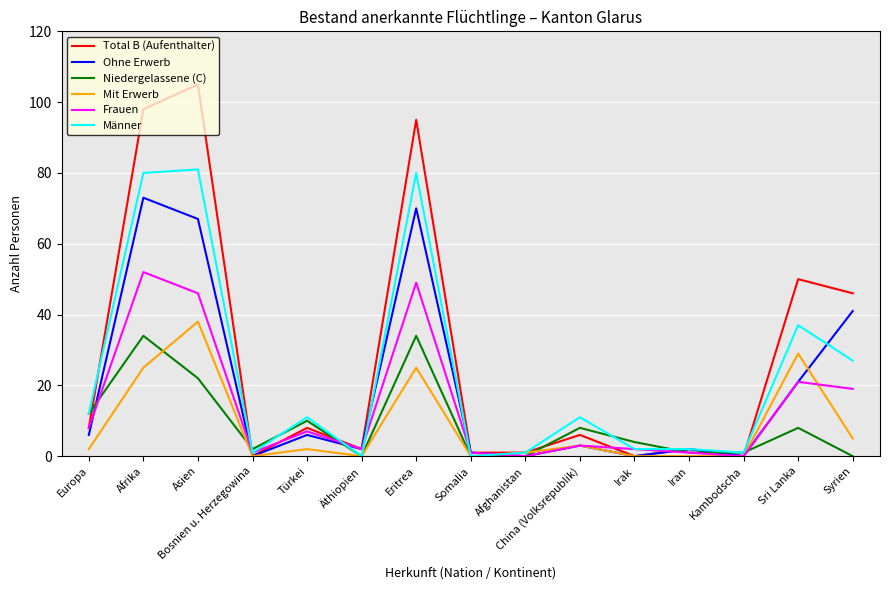

What position from the left is Sri Lanka?

14